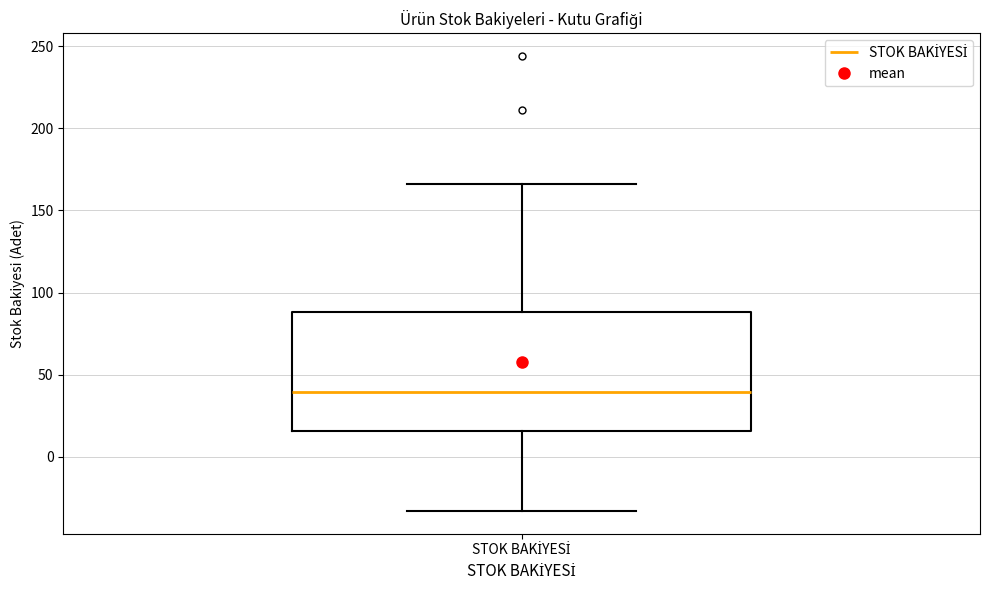

Transcribe this box plot: give where the median line is, the range the box spans, and where the two whiskers end, as read against the y-axis. The values are not printed on the chart, so give them approximately, as read against the axis.

median 40, box 15 to 90, whiskers -35 to 165